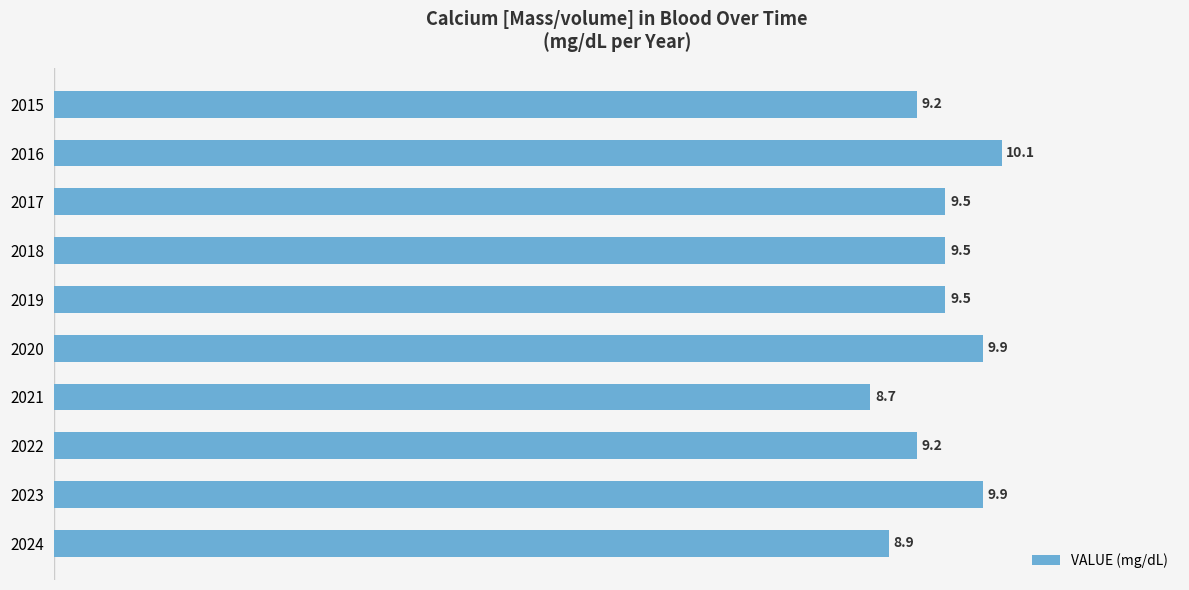

Reading top to bottom, transcribe all the data shown in this chart.

2015=9.2	2016=10.1	2017=9.5	2018=9.5	2019=9.5	2020=9.9	2021=8.7	2022=9.2	2023=9.9	2024=8.9